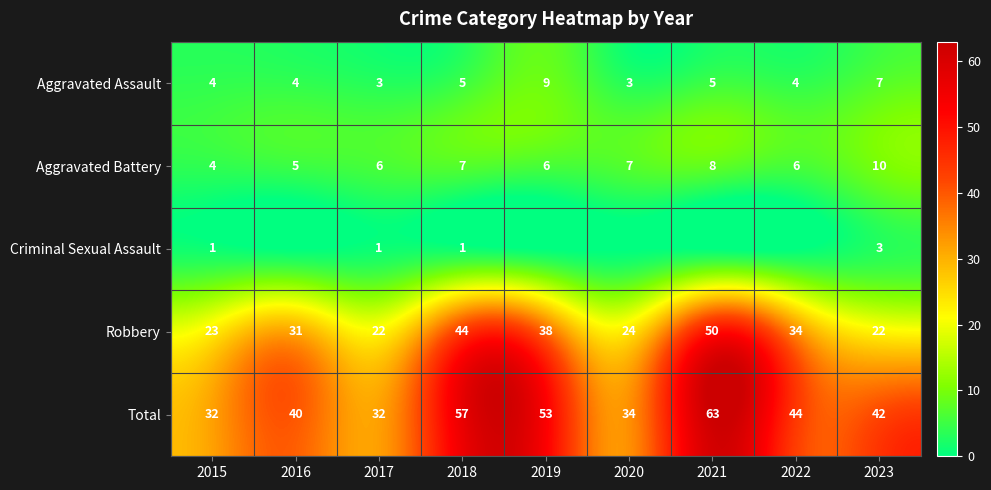

True or false: Aggravated Battery has a value of 3 at 2018.

False